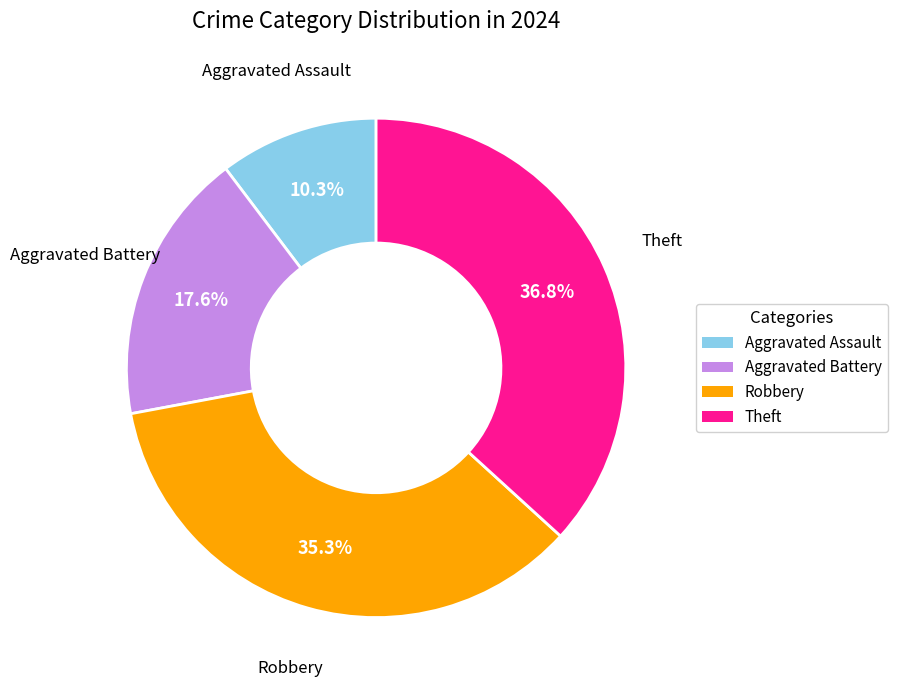

True or false: Theft accounts for 45% of the total.

False